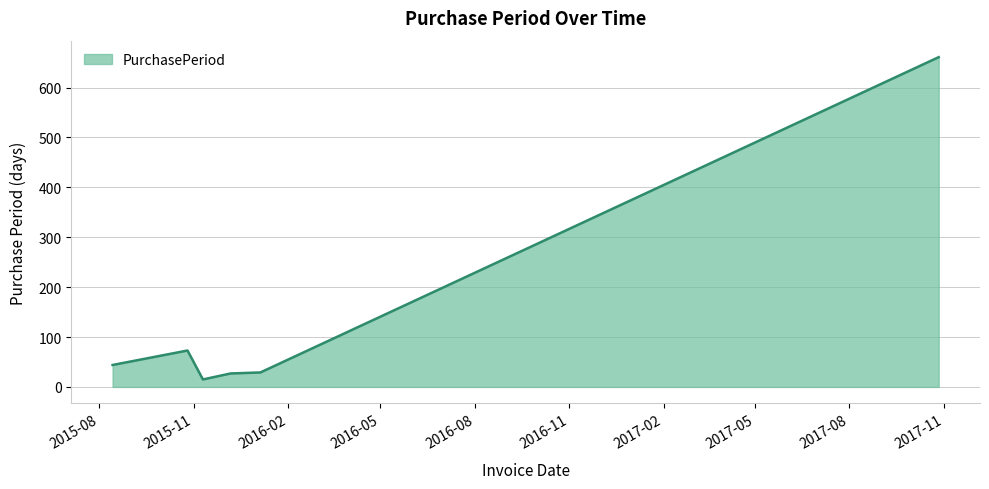

What is the sum of all values?

849